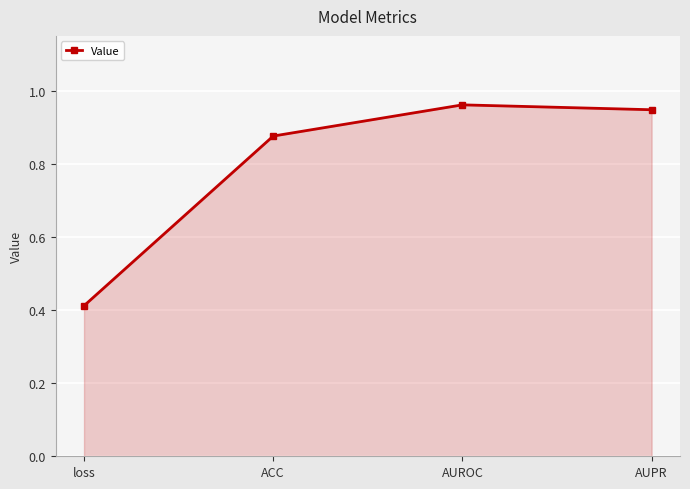

What is the difference between the second highest and minimum values?

0.5